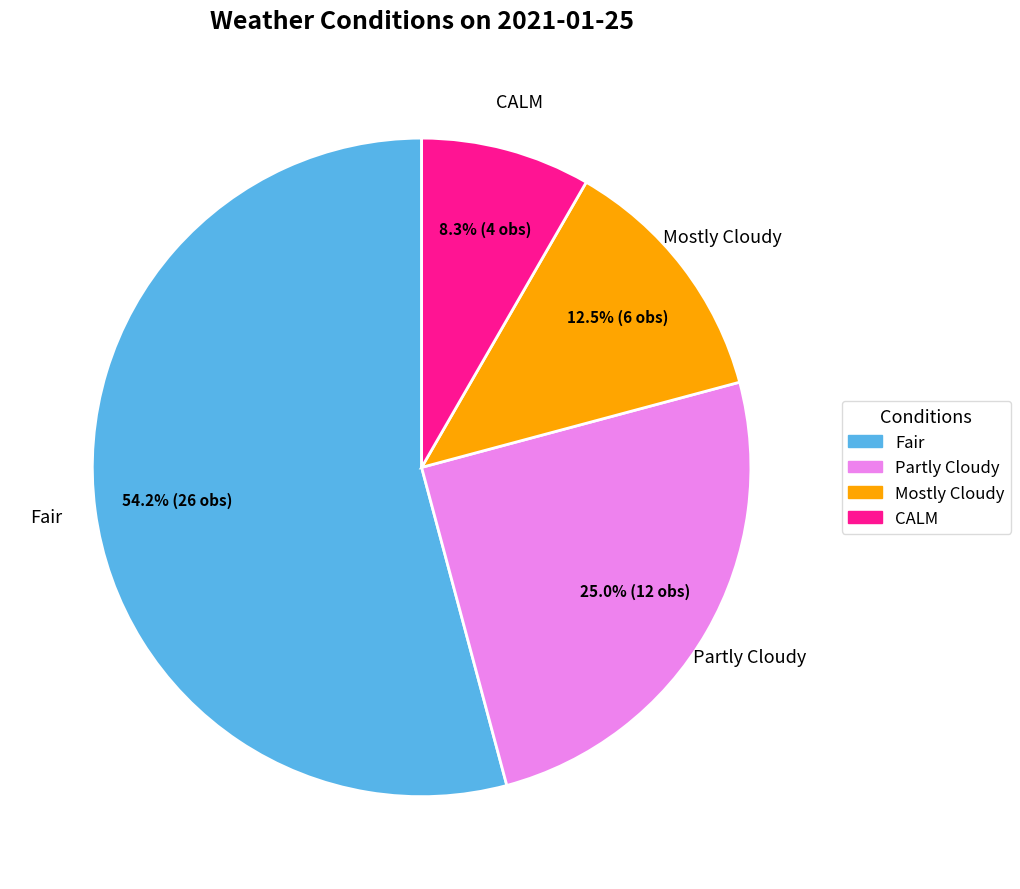

How many slices are in this pie chart?

4